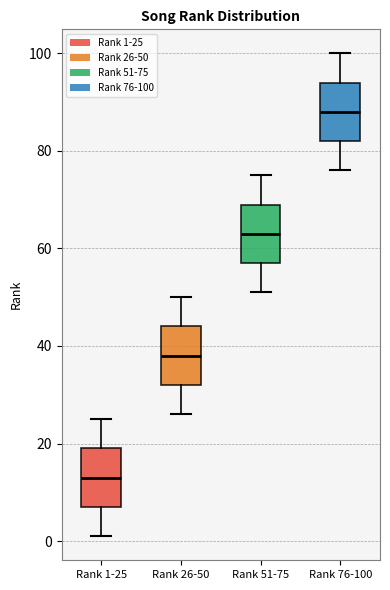

Reading left to right, transcribe this box plot: for each box, give where its median line is, the range the box spans, and where its two whiskers end, as read against the y-axis. The values are not printed on the chart, so give them approximately, as read against the axis.

Rank 1-25: median 14, box 8 to 20, whiskers 2 to 26
Rank 26-50: median 38, box 32 to 44, whiskers 26 to 50
Rank 51-75: median 64, box 58 to 70, whiskers 52 to 76
Rank 76-100: median 88, box 82 to 94, whiskers 76 to 100